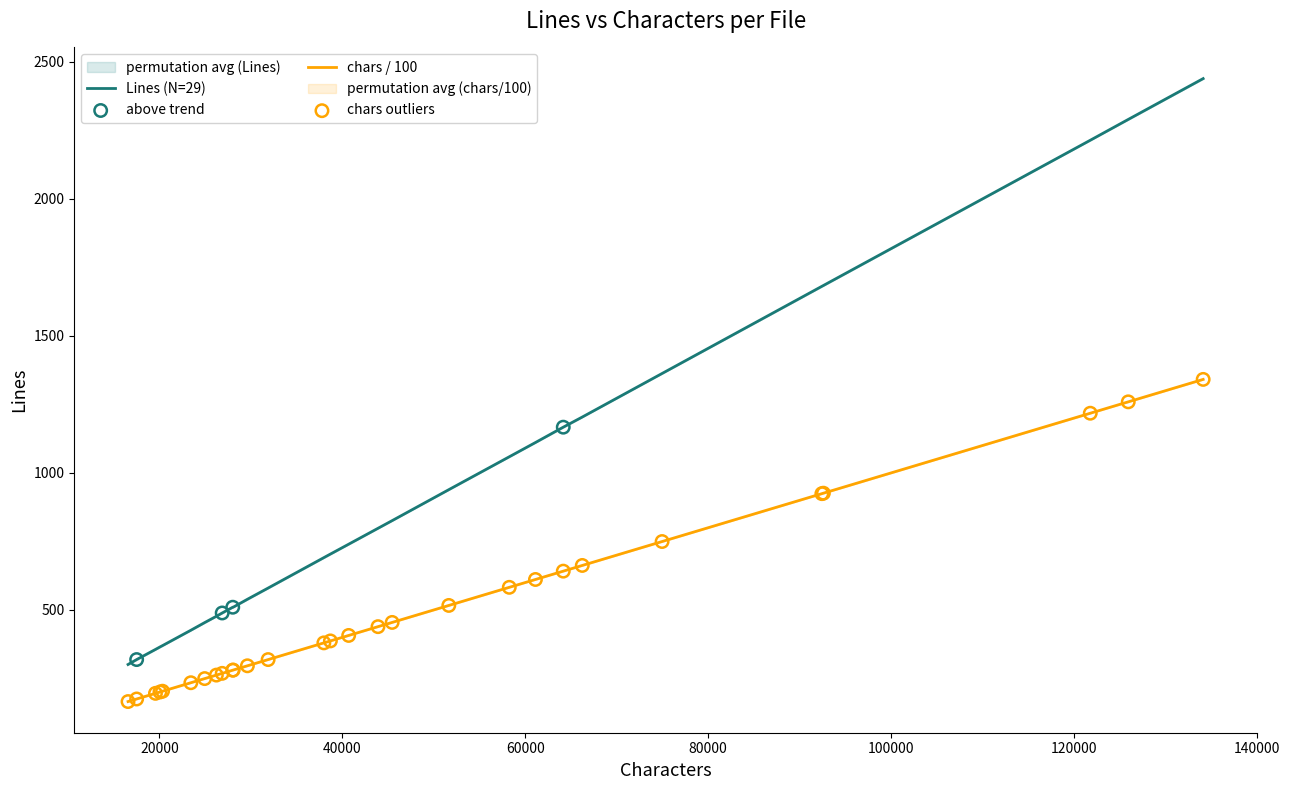

What is the lowest value of the Lines (N=29) series?

301.0